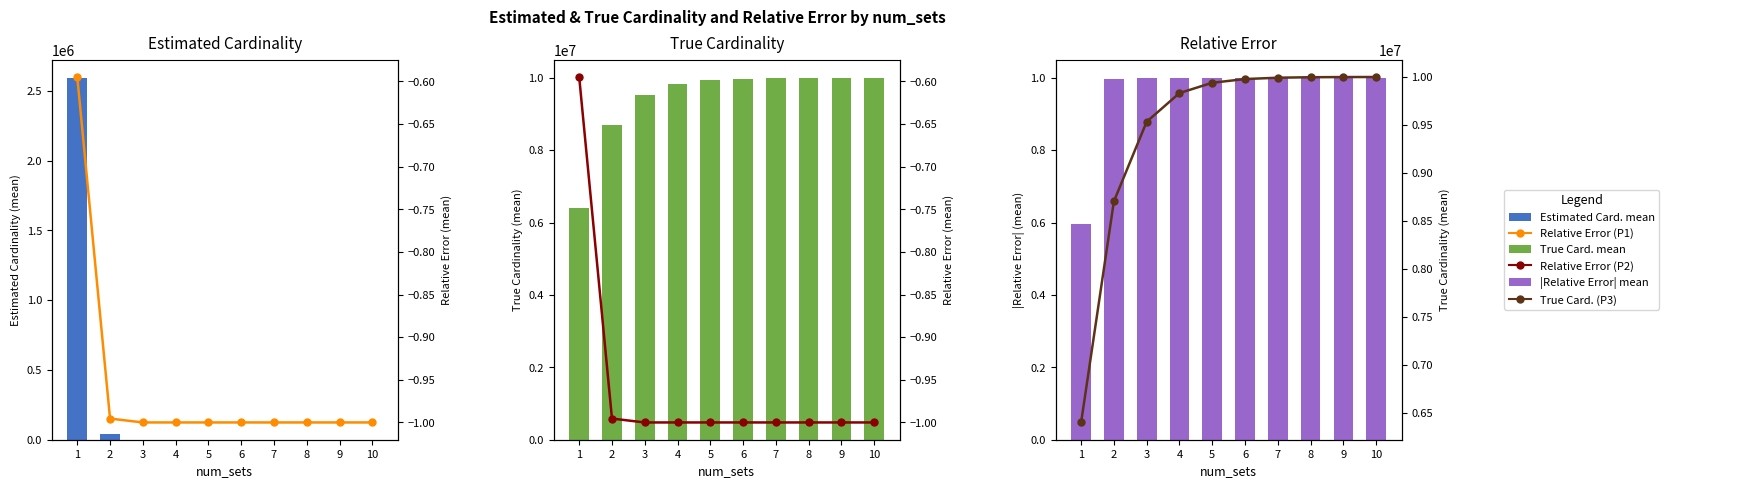

What is the sum of all True Cardinality (mean) values?

94375105.0